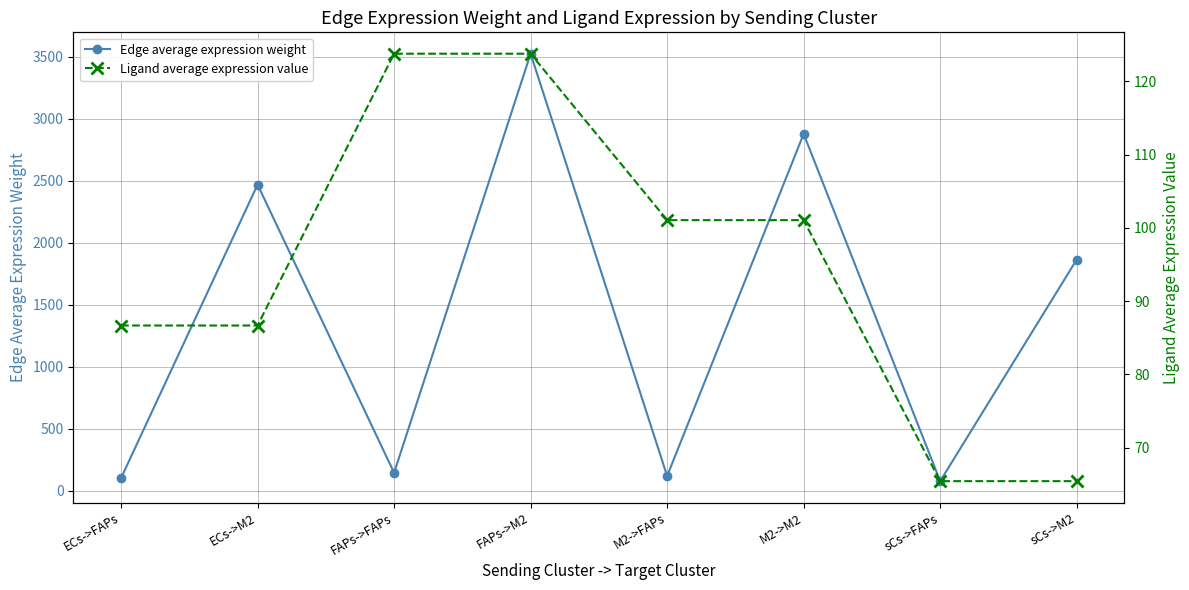

The Edge average expression weight series shows 4372.2 at ECs->M2. True or false?

False